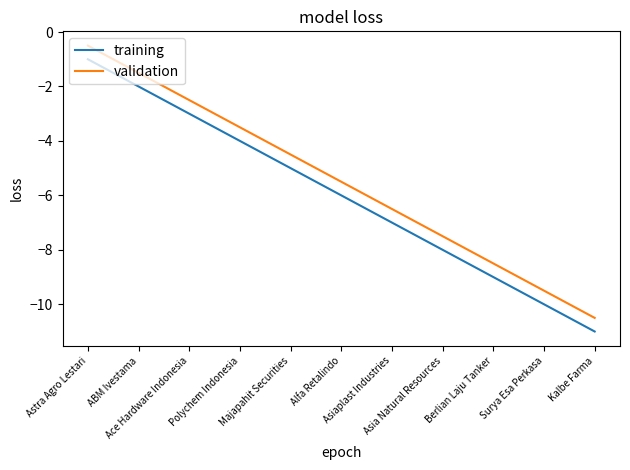

Which series has the largest total across all categories?

validation